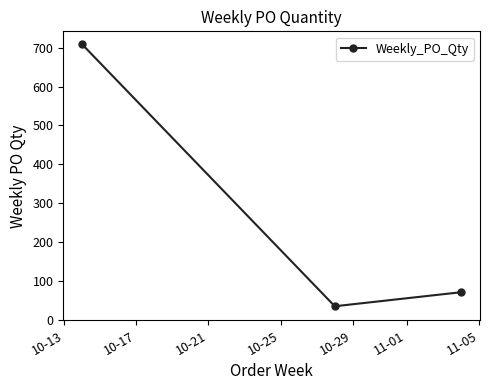

Reading left to right, transcribe all the data shown in this chart.

708	36	72